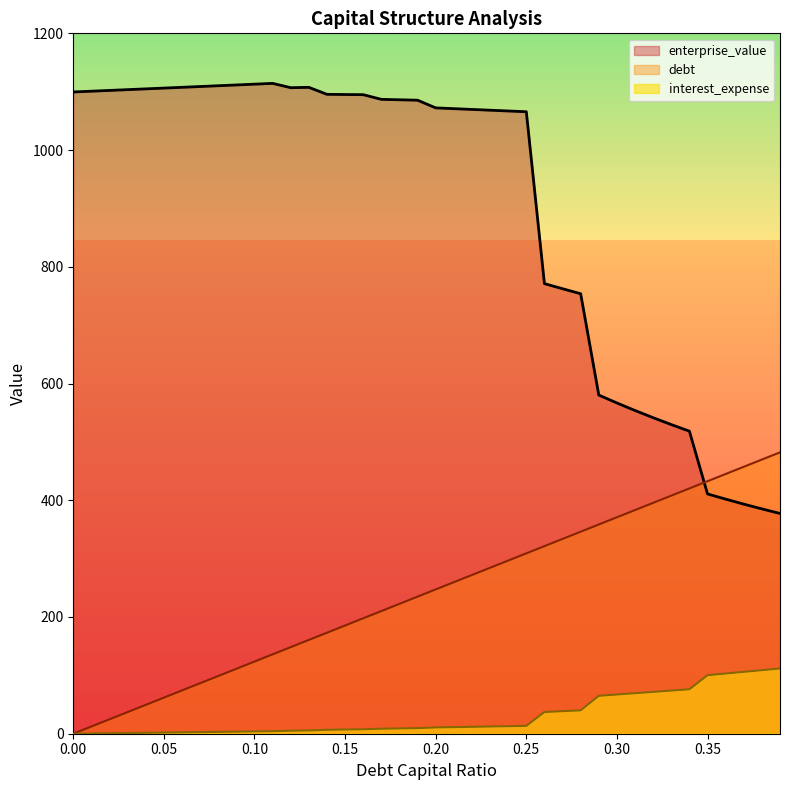

Does the chart display data point markers on the line(s)?

No